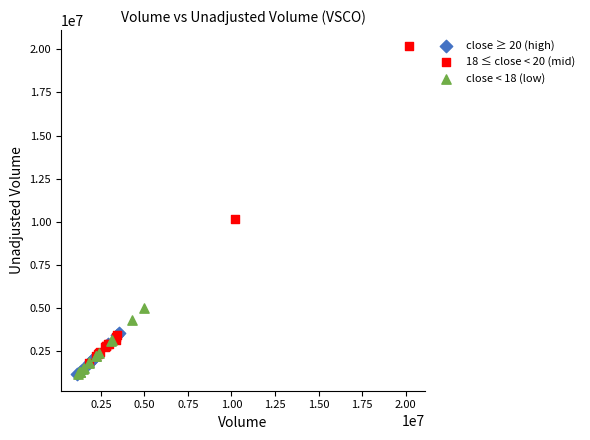

Which series has the widest spread of Y values?

18 ≤ close < 20 (mid)